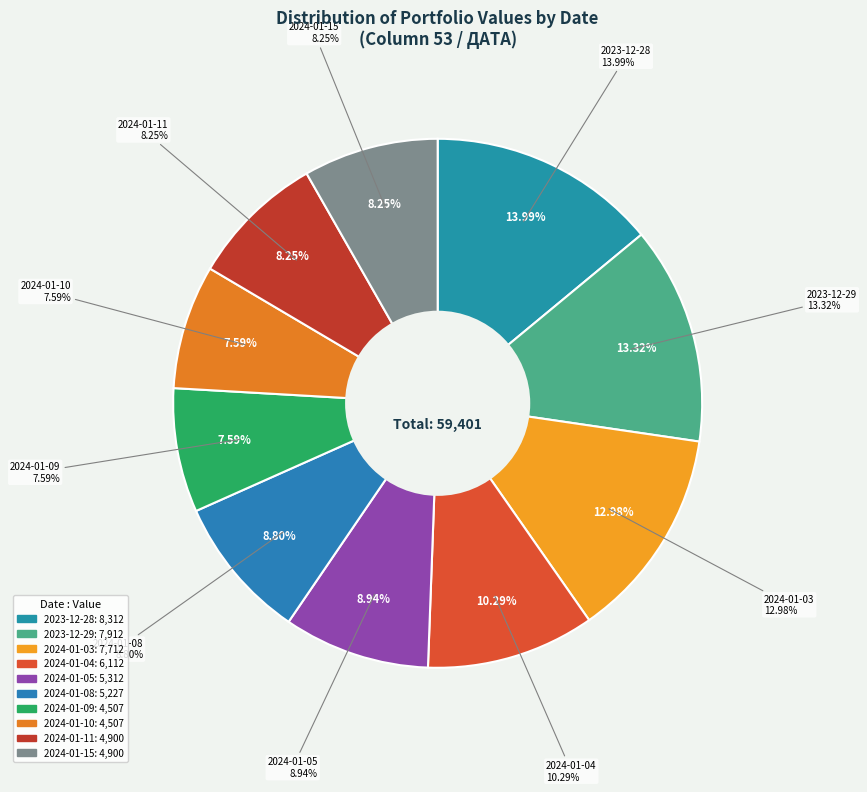

To the nearest percent, what is the difference between the 2023-12-28 and 2023-12-29 slice percentages?

1%